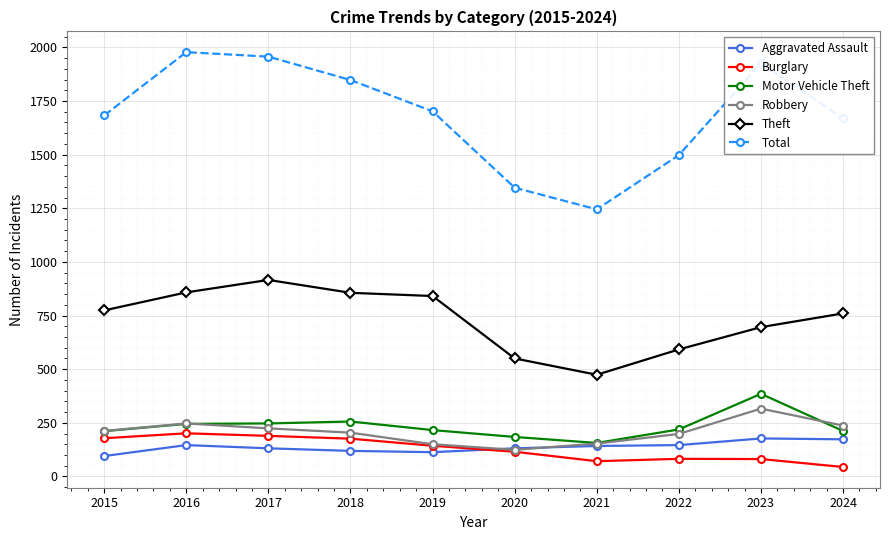

At which label does Theft reach its peak?

2017